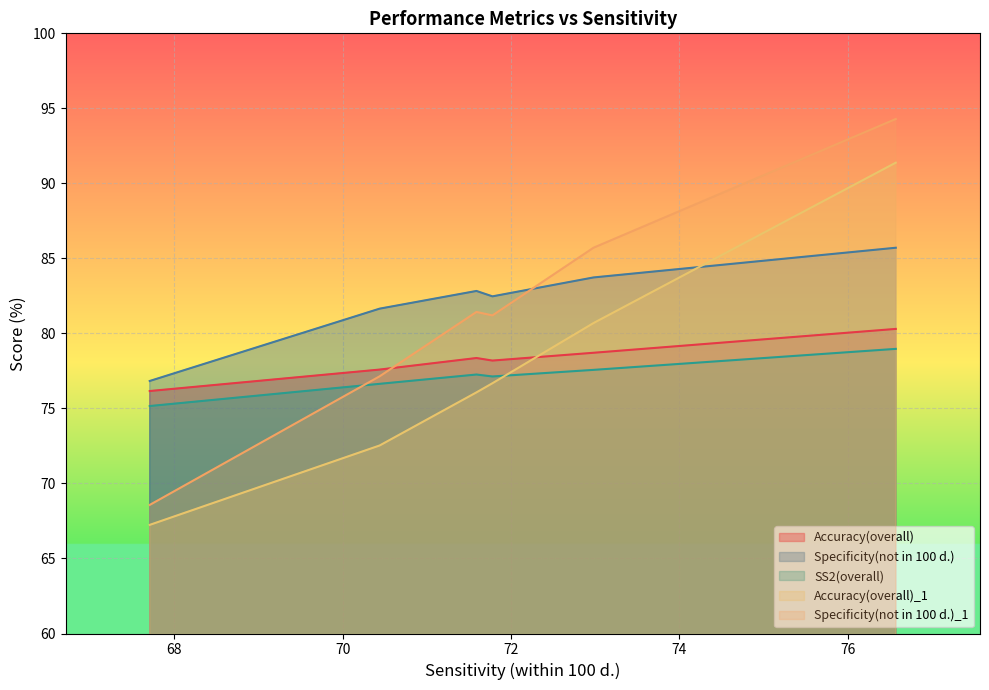

What is the difference between the maximum and minimum values in the SS2(overall) series?

3.8